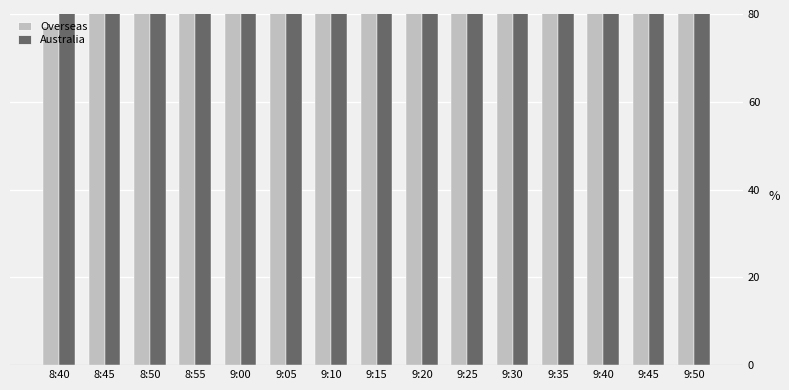

How many bars are there in each group?

2